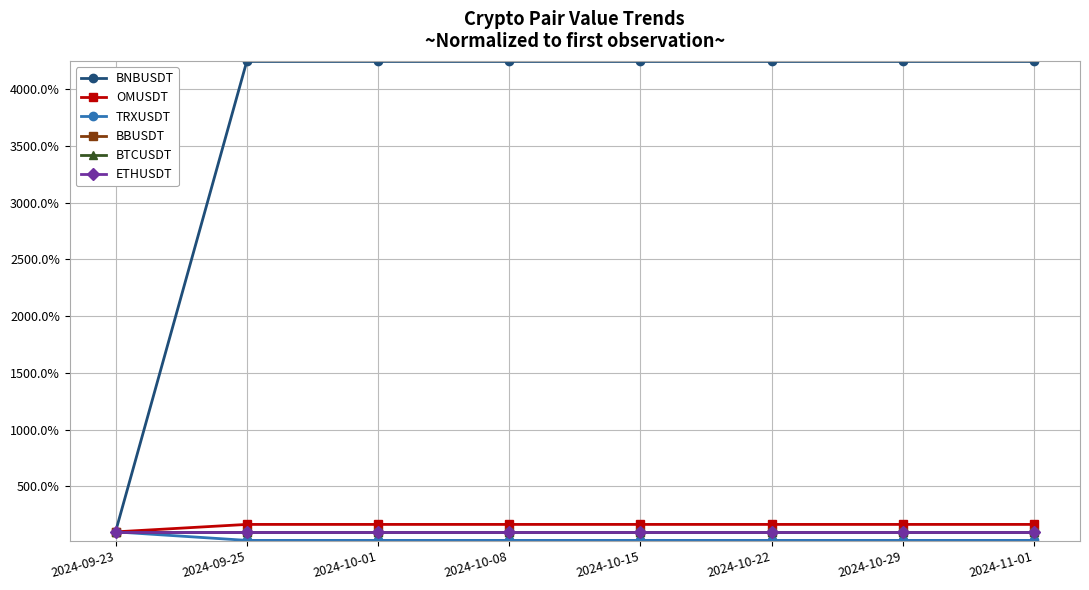

True or false: BNBUSDT and OMUSDT cross at least once.

False